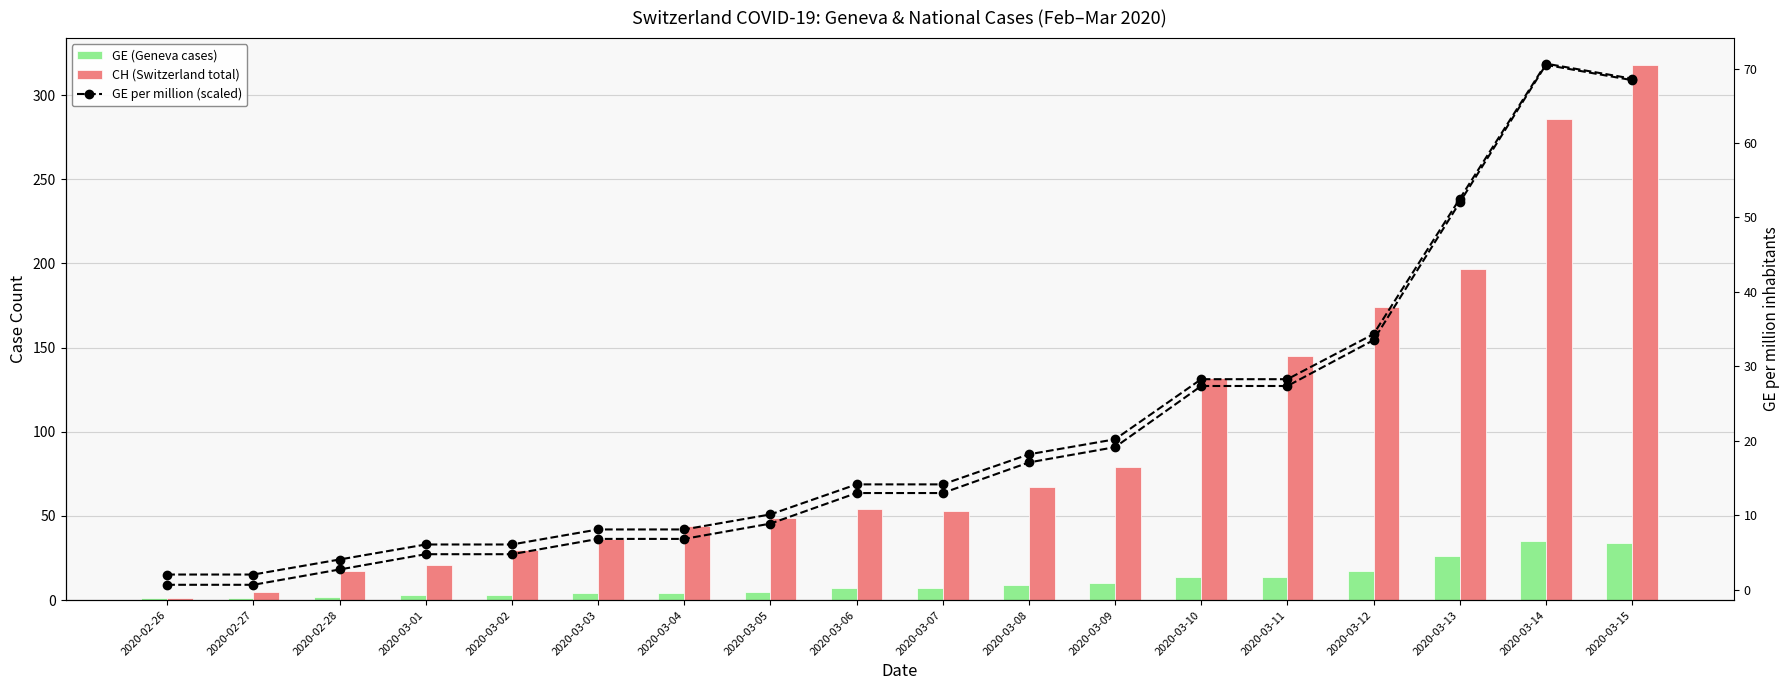

At 2020-03-03, list the series in order from smallest to largest.

GE (Geneva cases), CH (Switzerland total), GE per million (scaled)